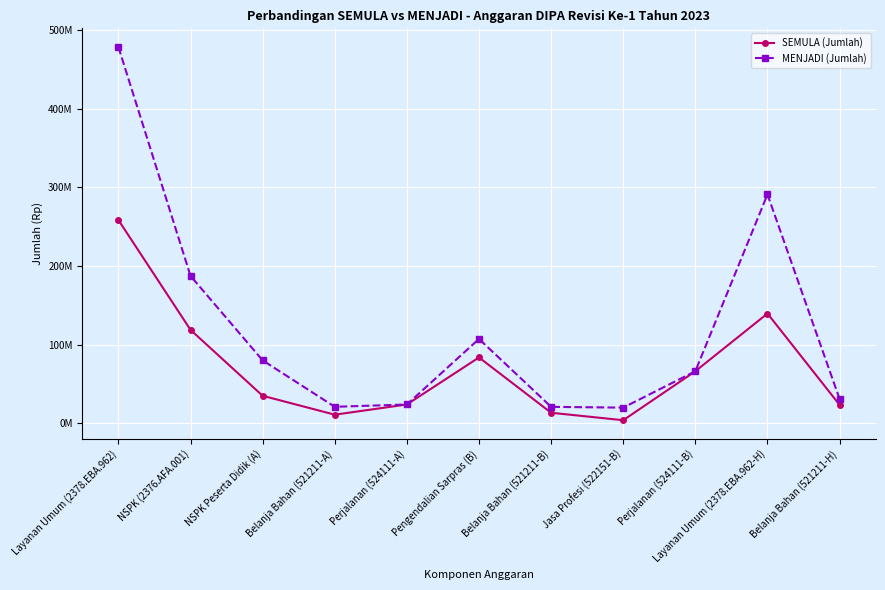

How many interior local peaks does the SEMULA (Jumlah) series have?

2